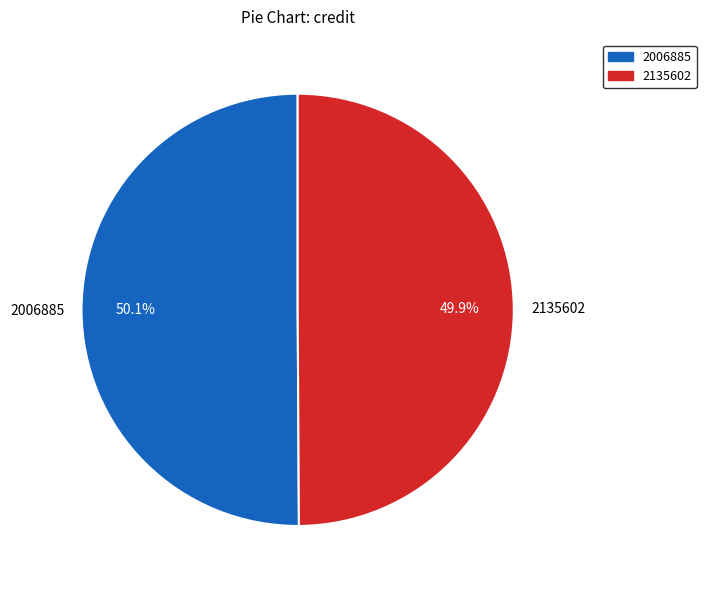

Count the number of slices in the pie.

2